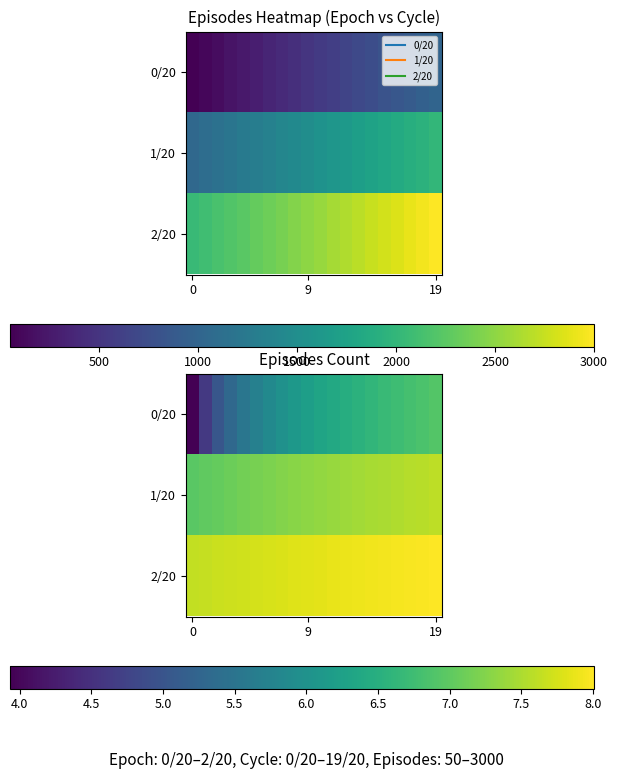

What is the difference between the second highest and minimum values in the 1/20 series?

0.6